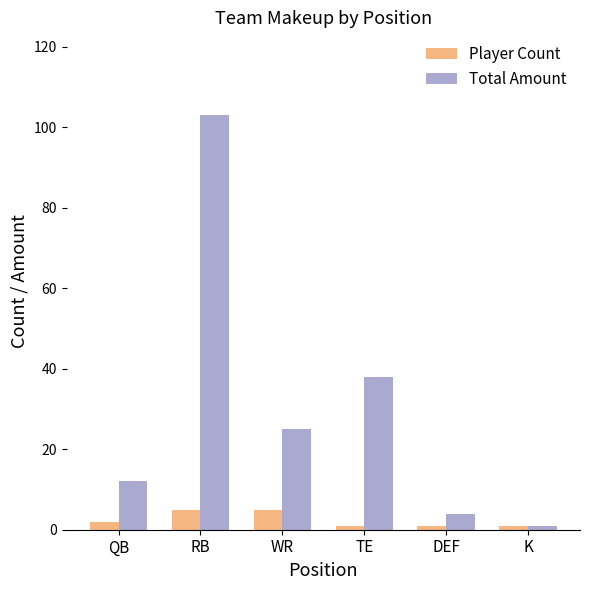

Where does the Total Amount series first go above 25?

RB